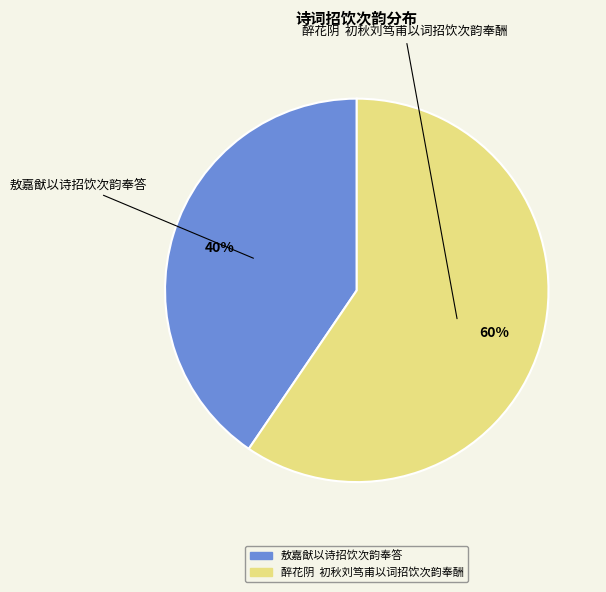

What is the ratio of the value at 敖嘉猷以诗招饮次韵奉答 to the value at 醉花阴 初秋刘笃甫以词招饮次韵奉酬?

0.7